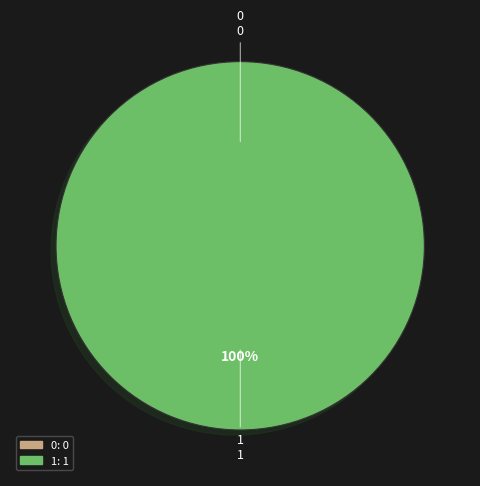

What percentage is NOT represented by 0?

100.0%